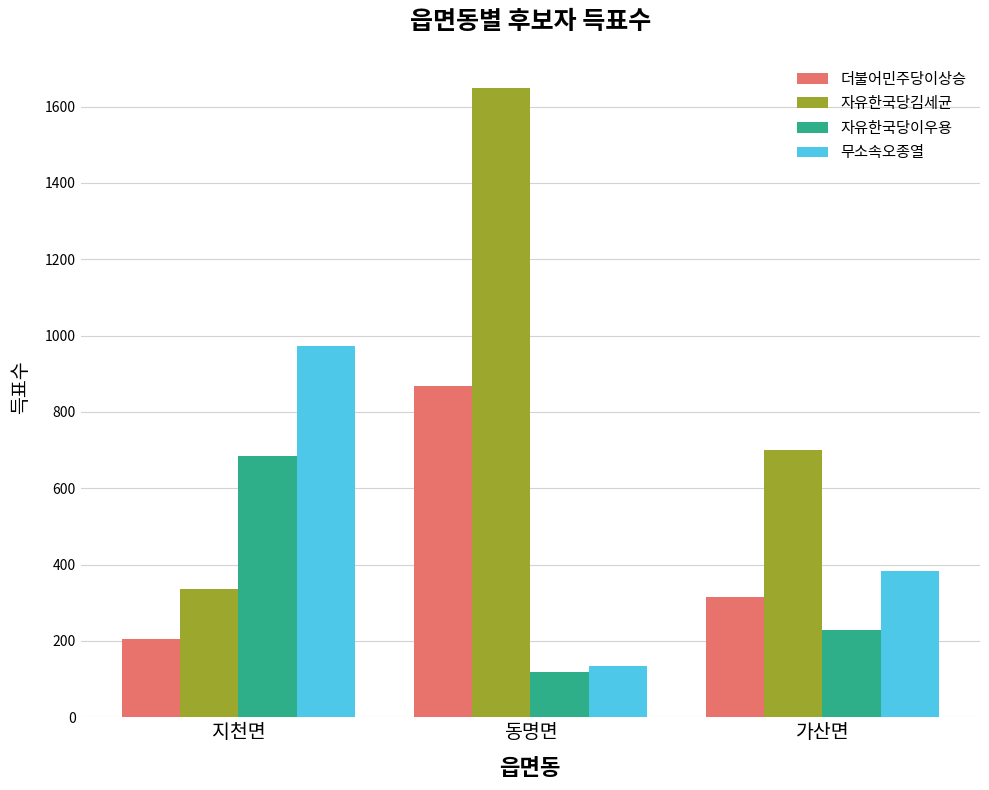

How many bars are there in each group?

4